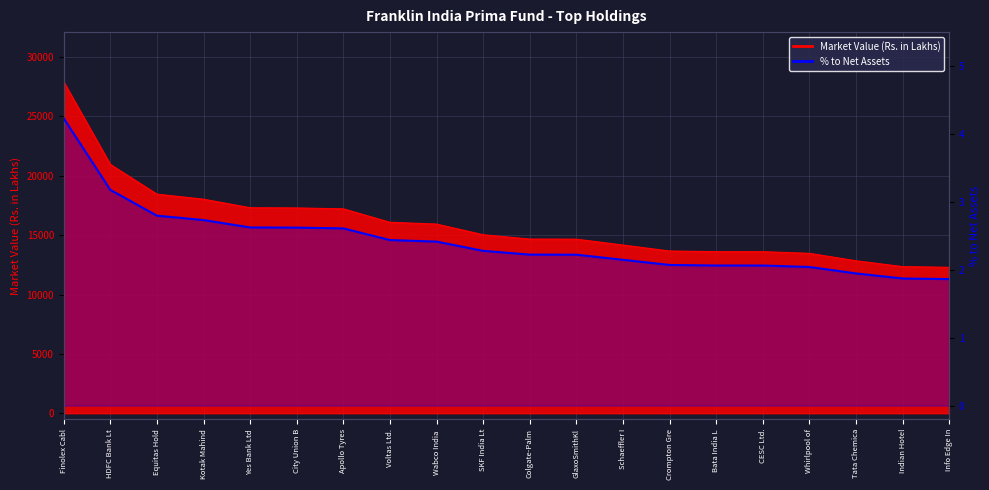

True or false: there are more than 1 points higher than both neighbors.

False